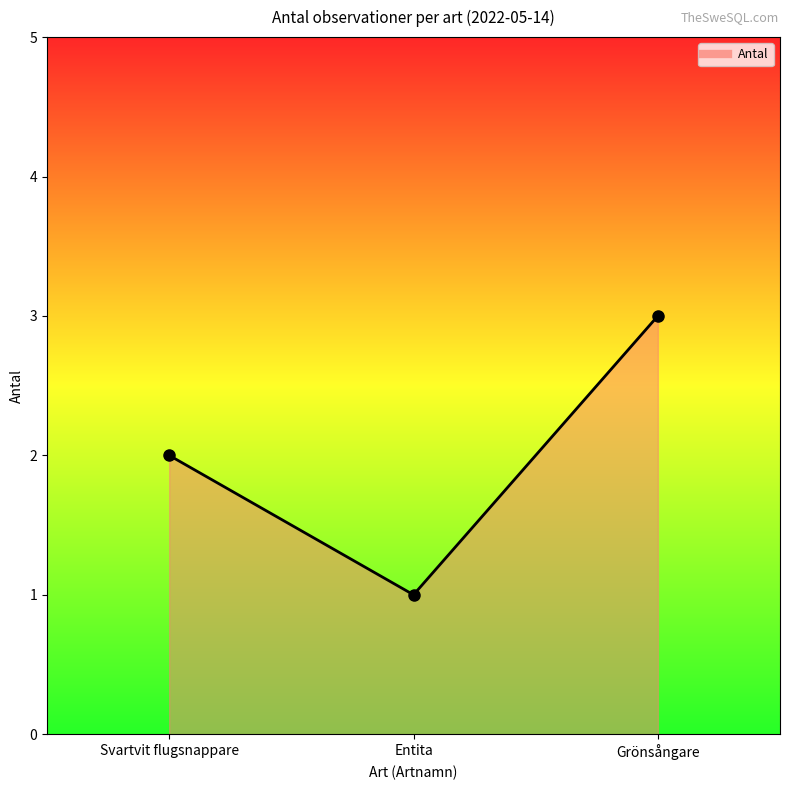

How many values are below 2?

1